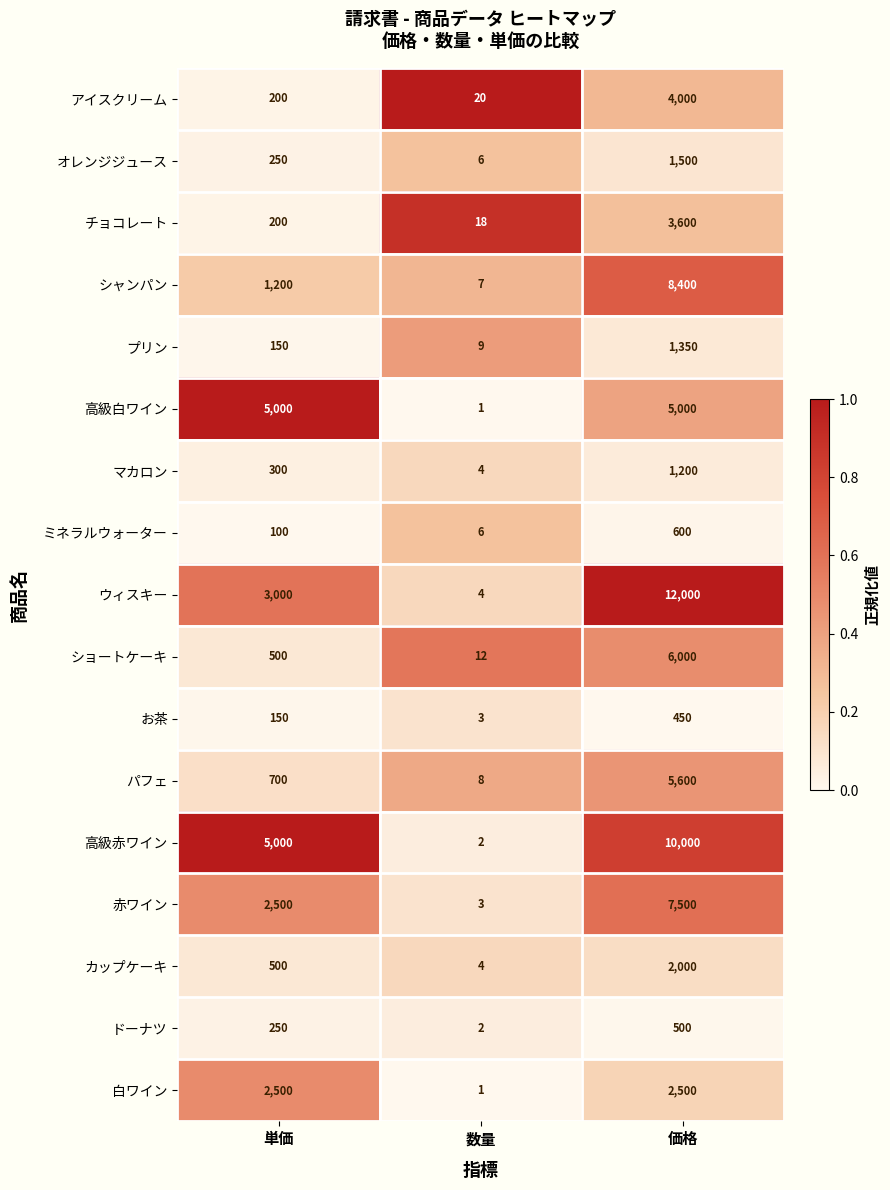

What is the difference between the マカロン values at 単価 and 価格?

900